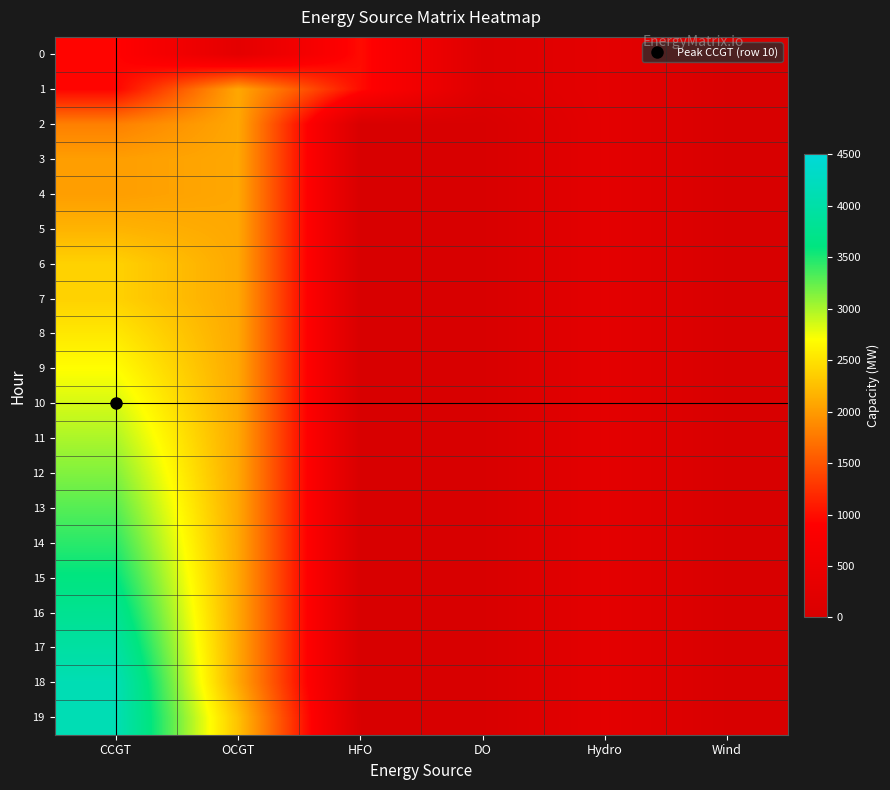

What is the spread (max minus min) of values at DO?

136